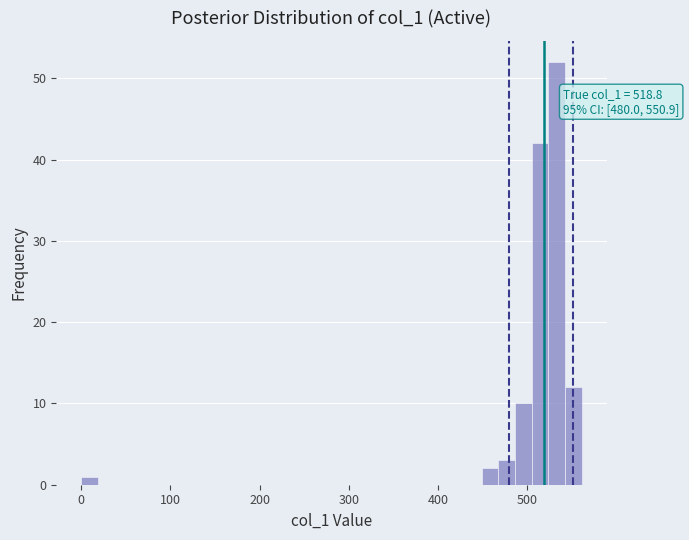

Around what value on the x-axis is the tallest bar? Give the approximate position of its centre, as read against the axis.

530